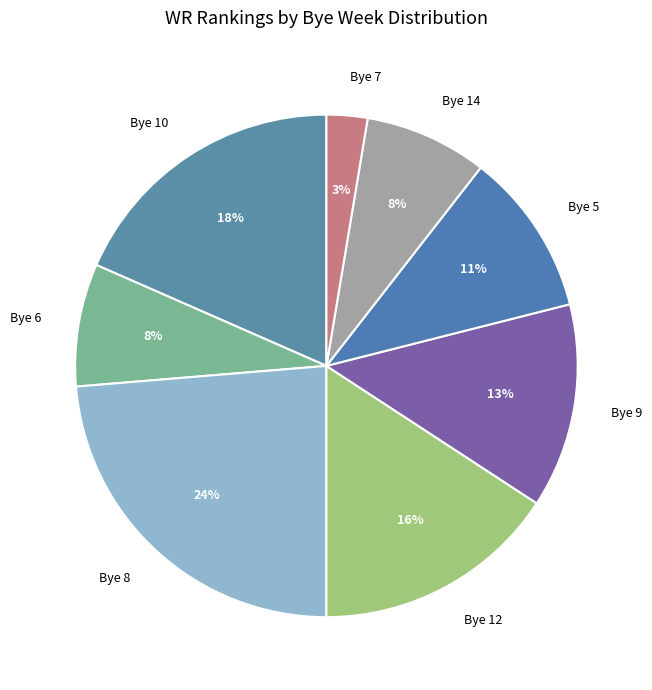

Count the number of slices in the pie.

8